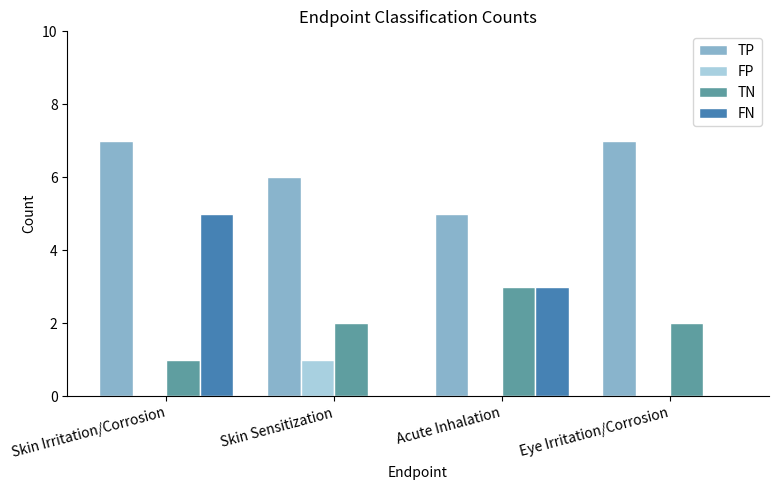

What is the sum of all TP values?

25